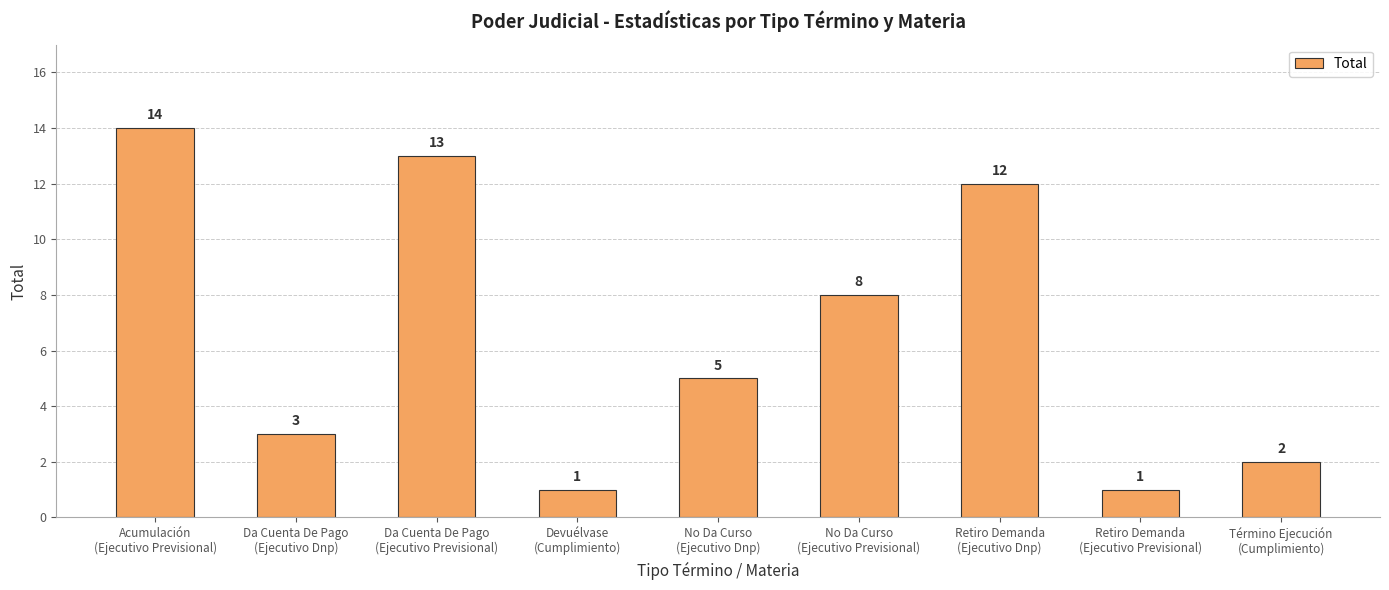

What is the sum of all values?

59